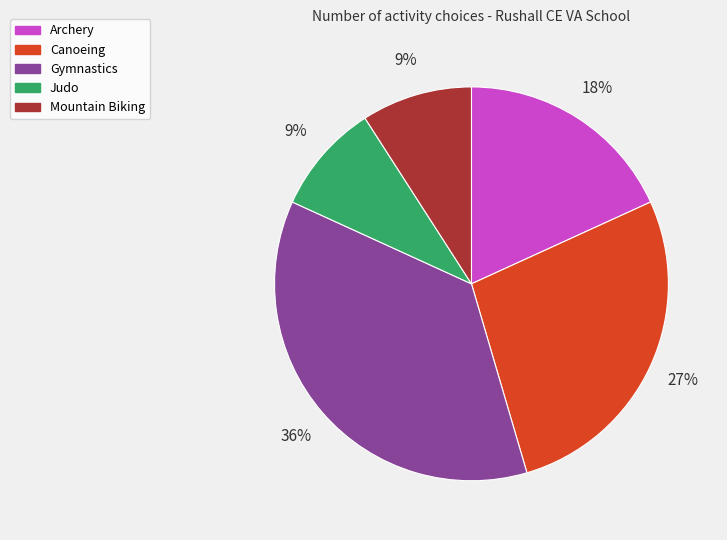

True or false: Canoeing accounts for 27% of the total.

True